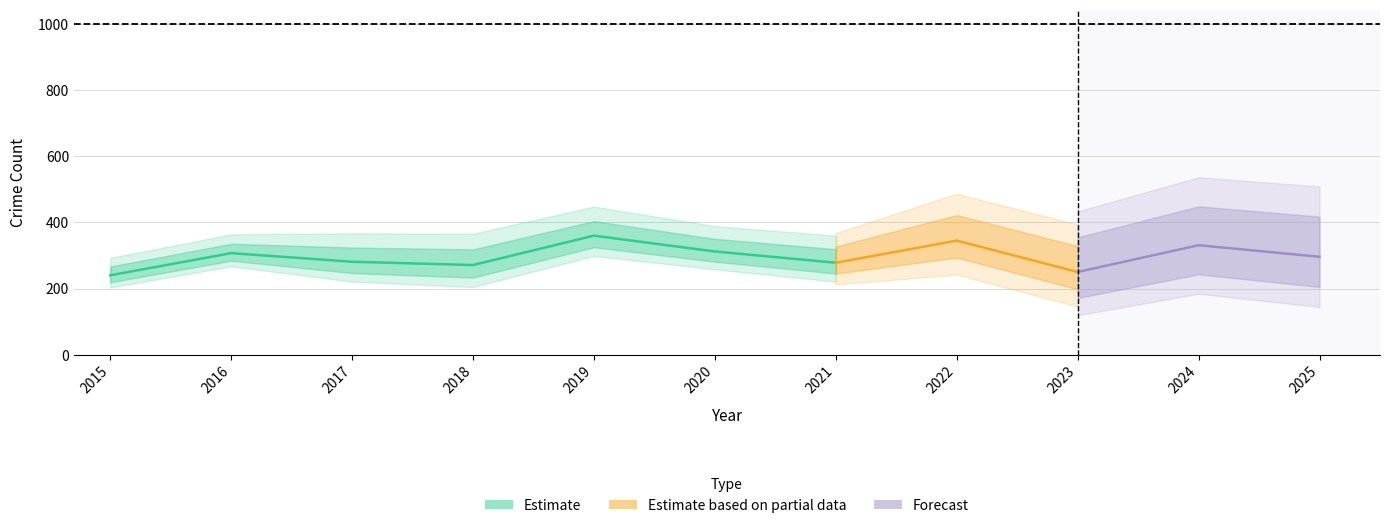

Where is Robbery nearest to the value 300?

2025